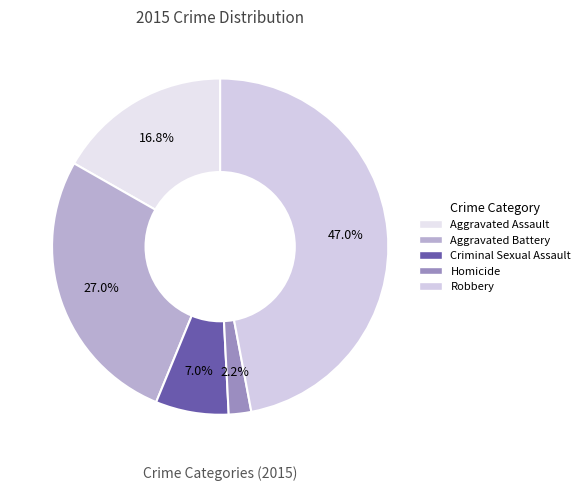

Which slice is the largest?

Robbery